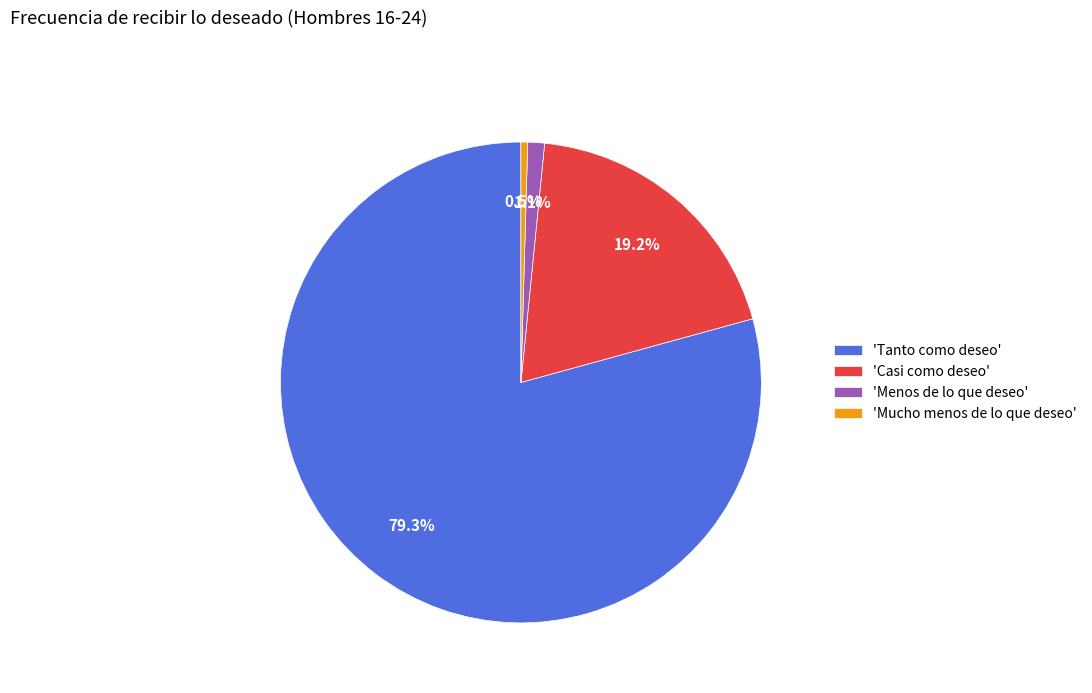

How many segments does this pie chart have?

4